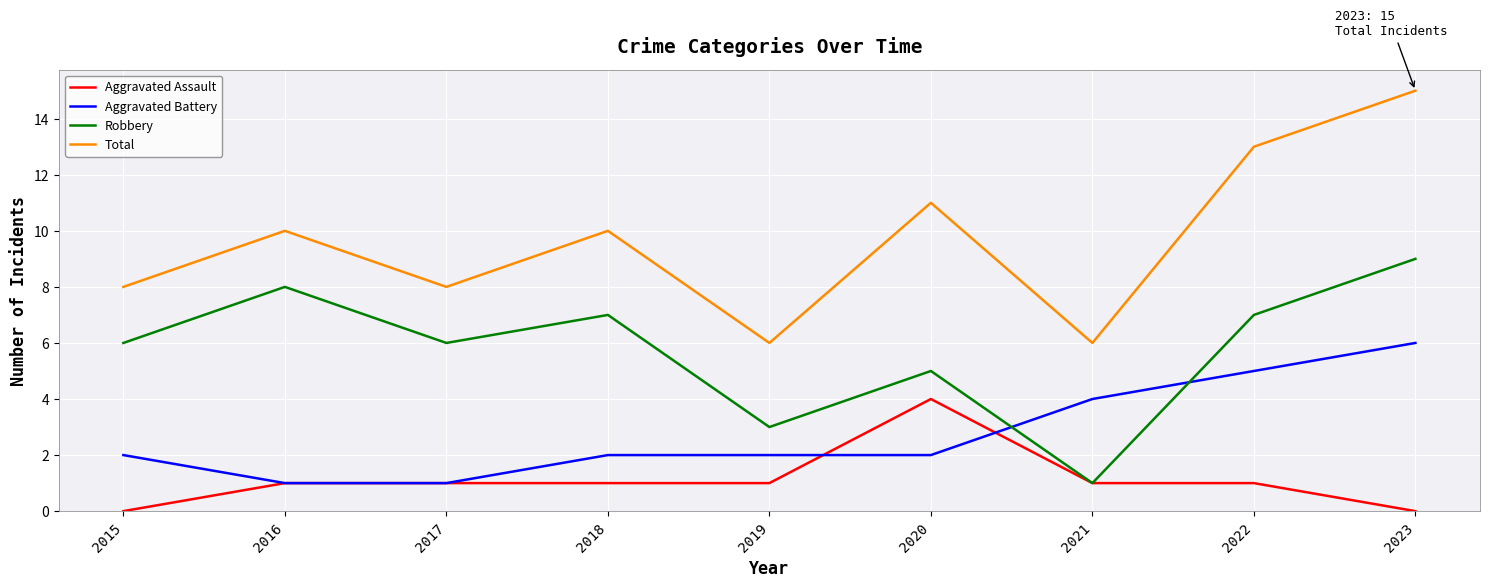

What is the highest value of the Total series?

15